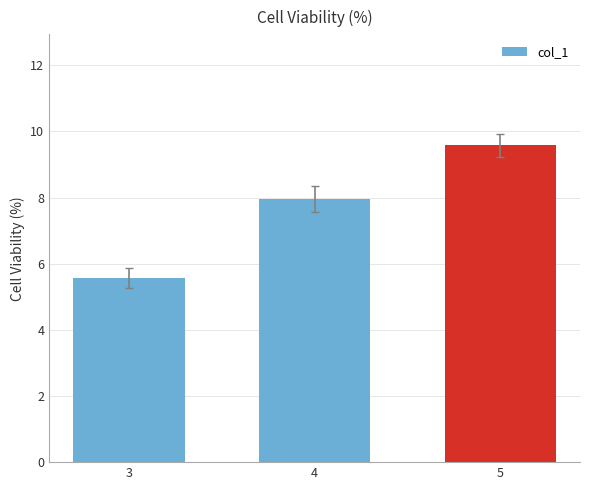

Which has a higher value, 3 or 4?

4